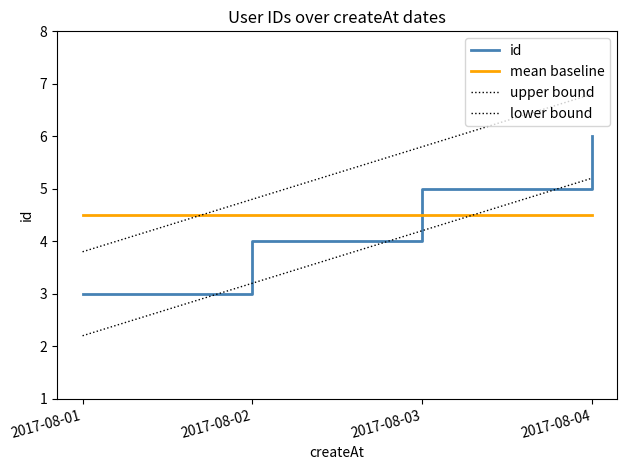

How many intersections are there between upper bound and mean baseline?

1